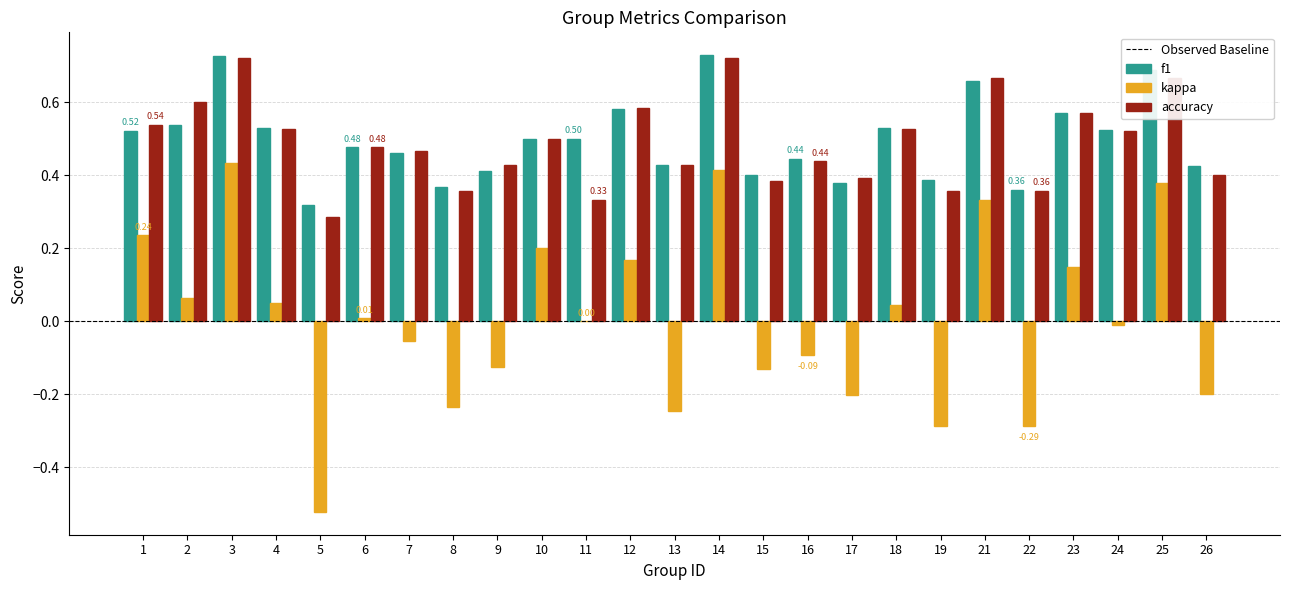

How many groups of bars are there?

25